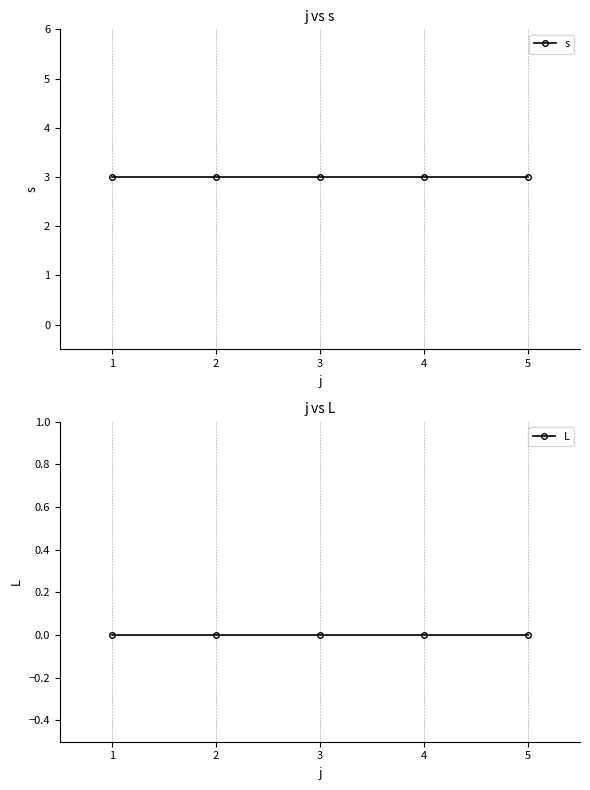

Reading right to left, transcribe all the data shown in this chart.

s: 3	3	3	3	3
L: 0	0	0	0	0